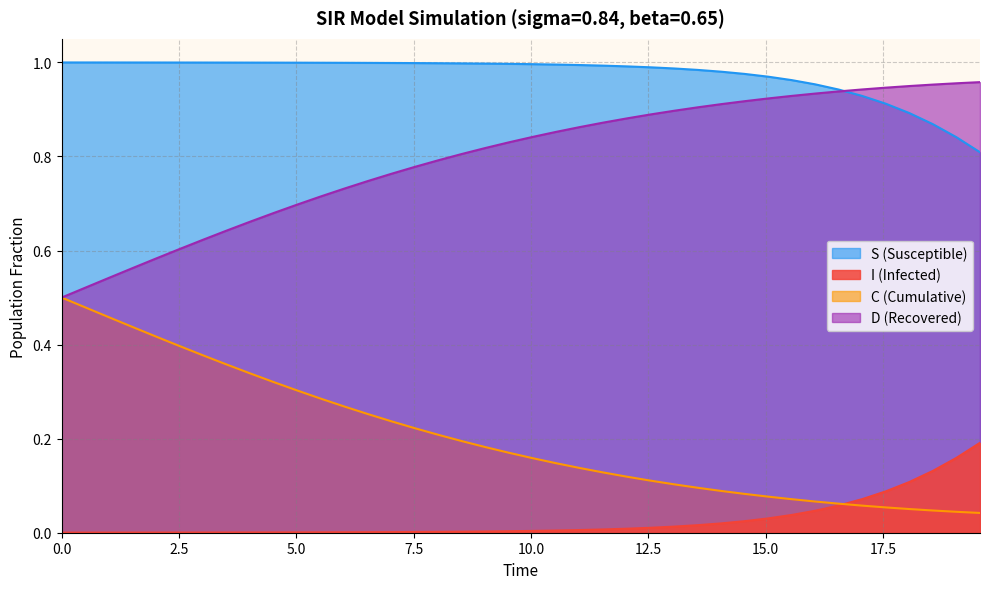

True or false: C and D intersect in this chart.

False